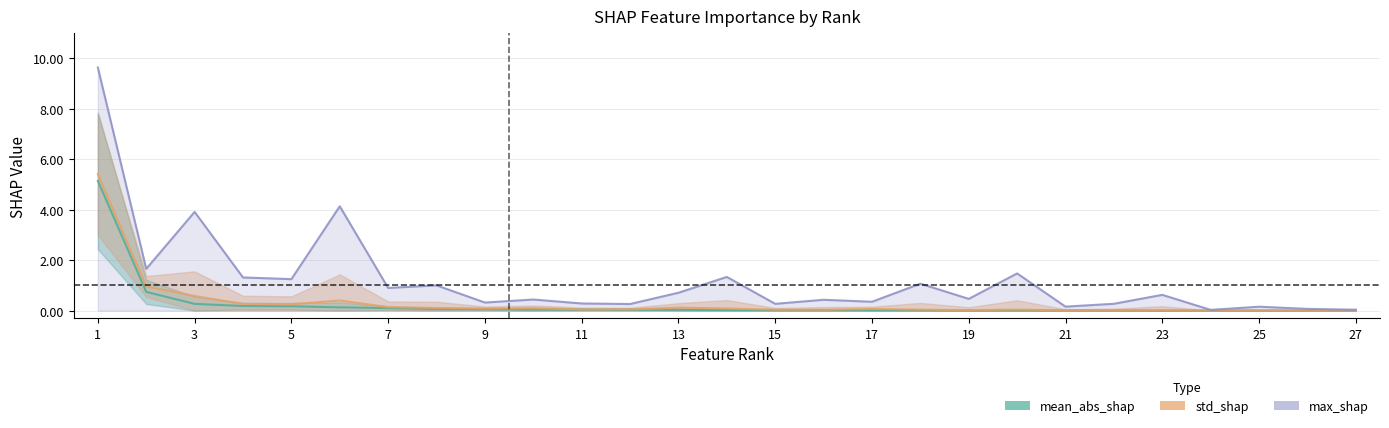

Between 23 and 8, which is larger?

8